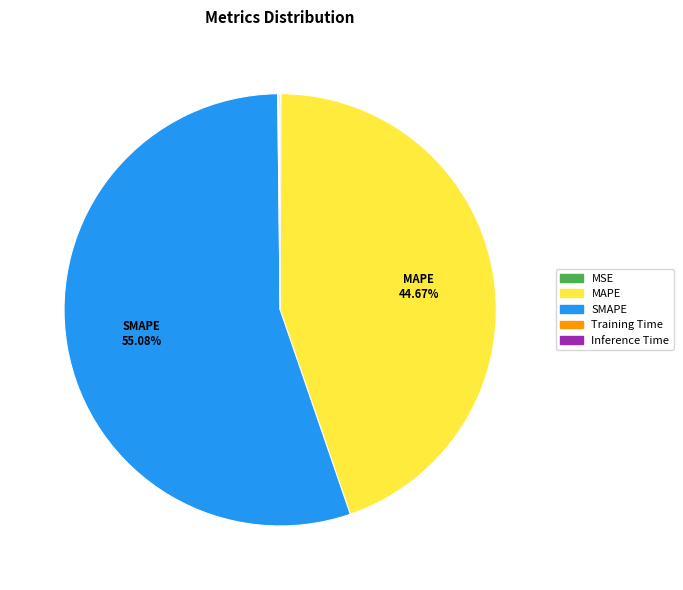

What is the ratio of the value at SMAPE to the value at MAPE?

1.2